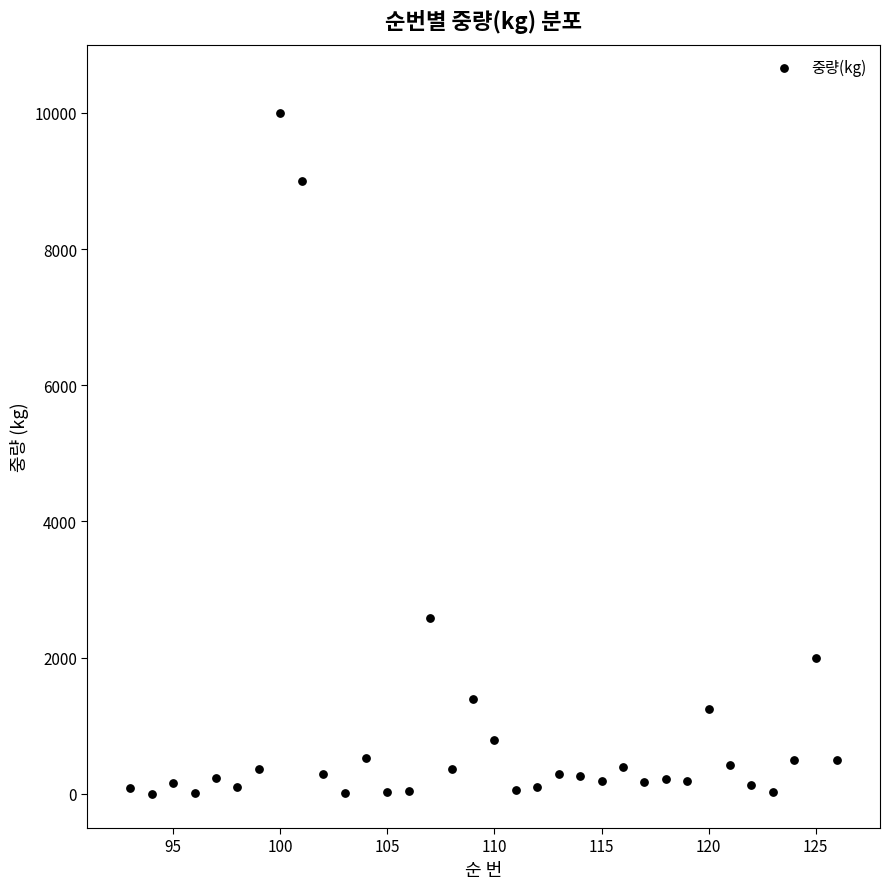

What is the range of Y values (max minus min)?

9999.9